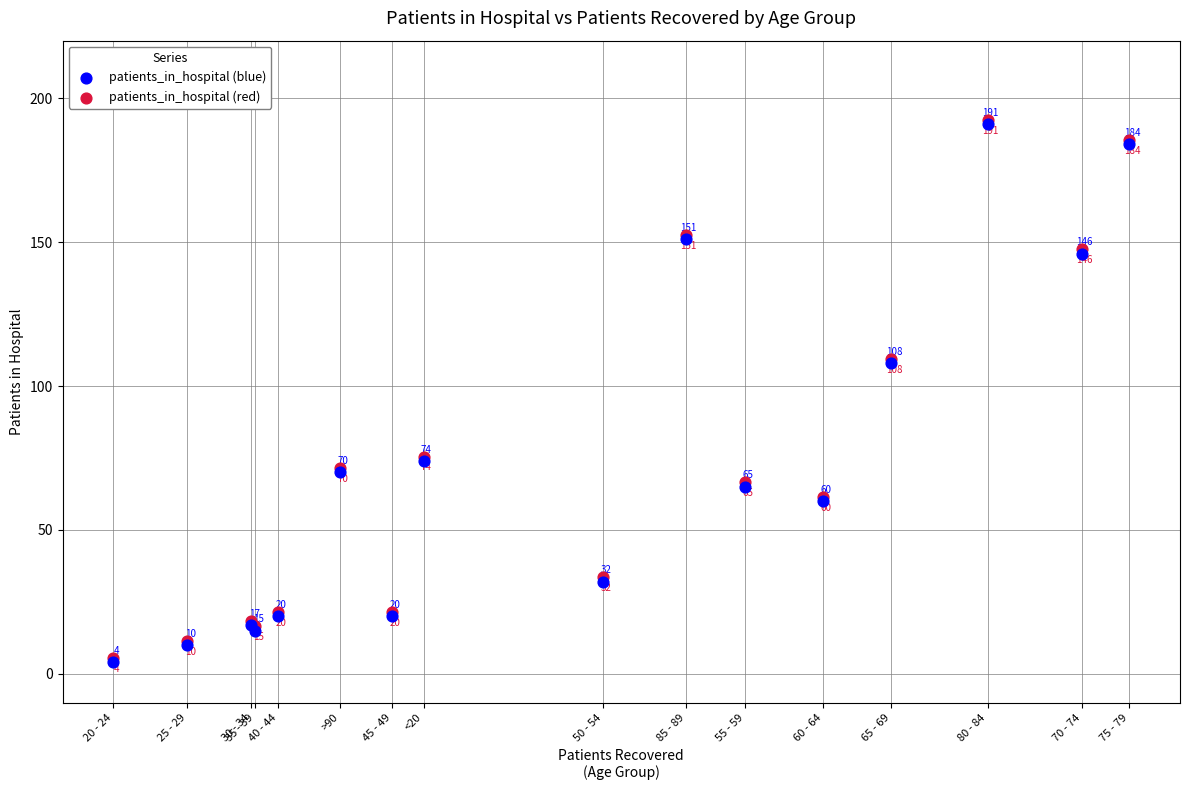

Which series reaches the minimum Y coordinate?

patients_in_hospital (blue)